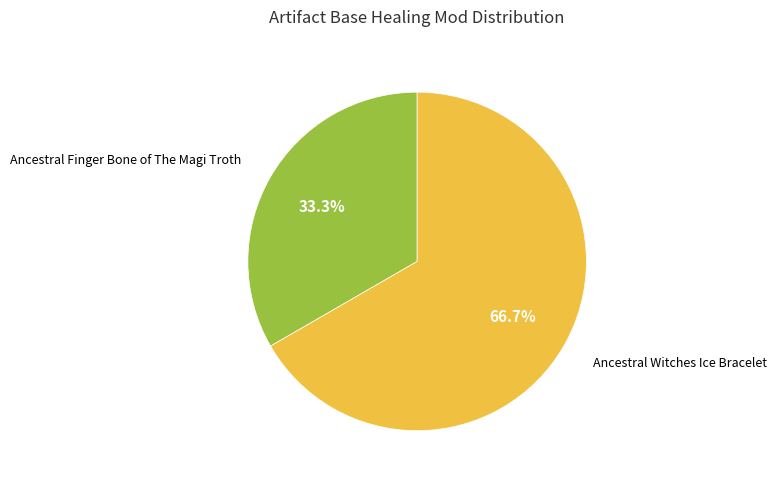

Count the number of slices in the pie.

2